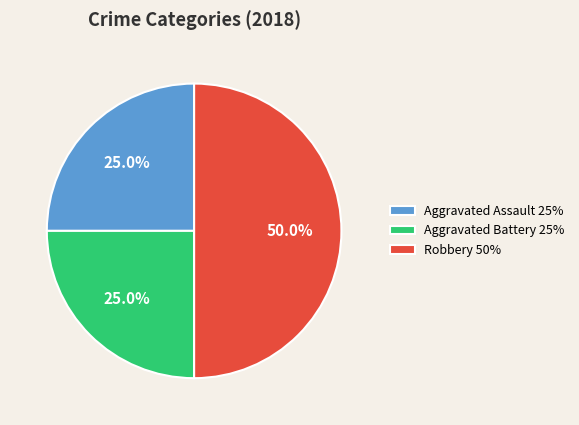

Does Aggravated Assault account for over 50% of the chart?

No